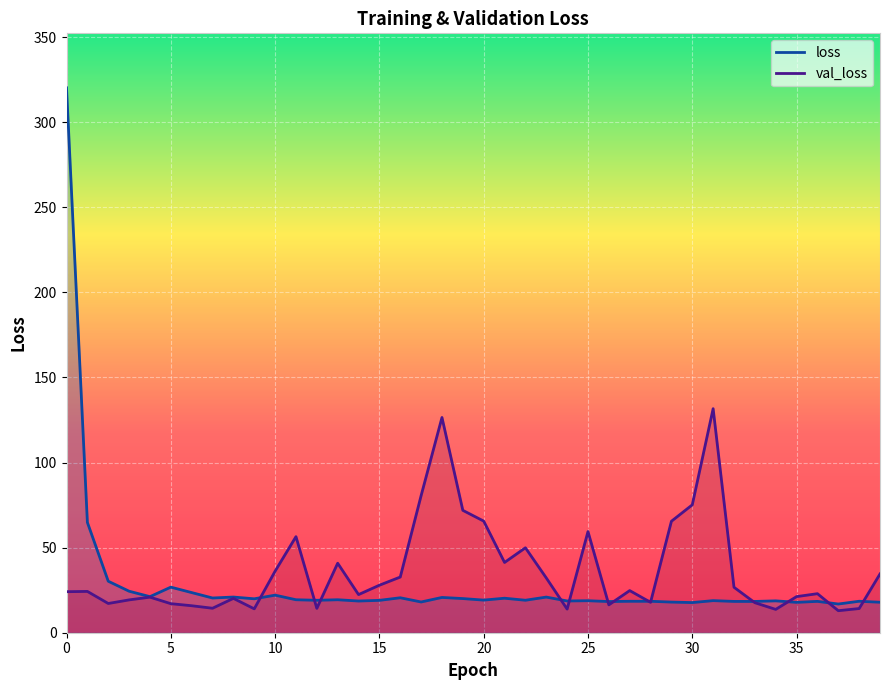

Rank the series by their average value, from lowest to highest.

loss, val_loss